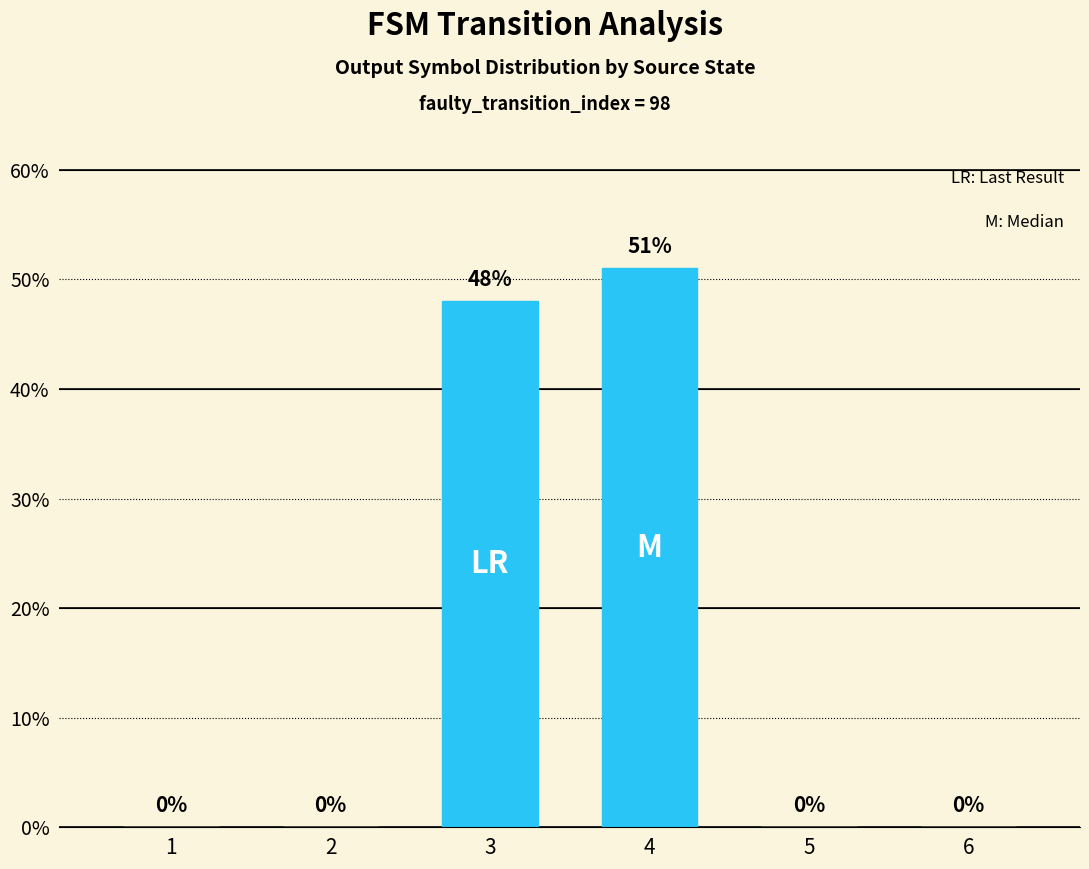

Reading left to right, extract all data points from this chart.

0	0	48	51	0	0